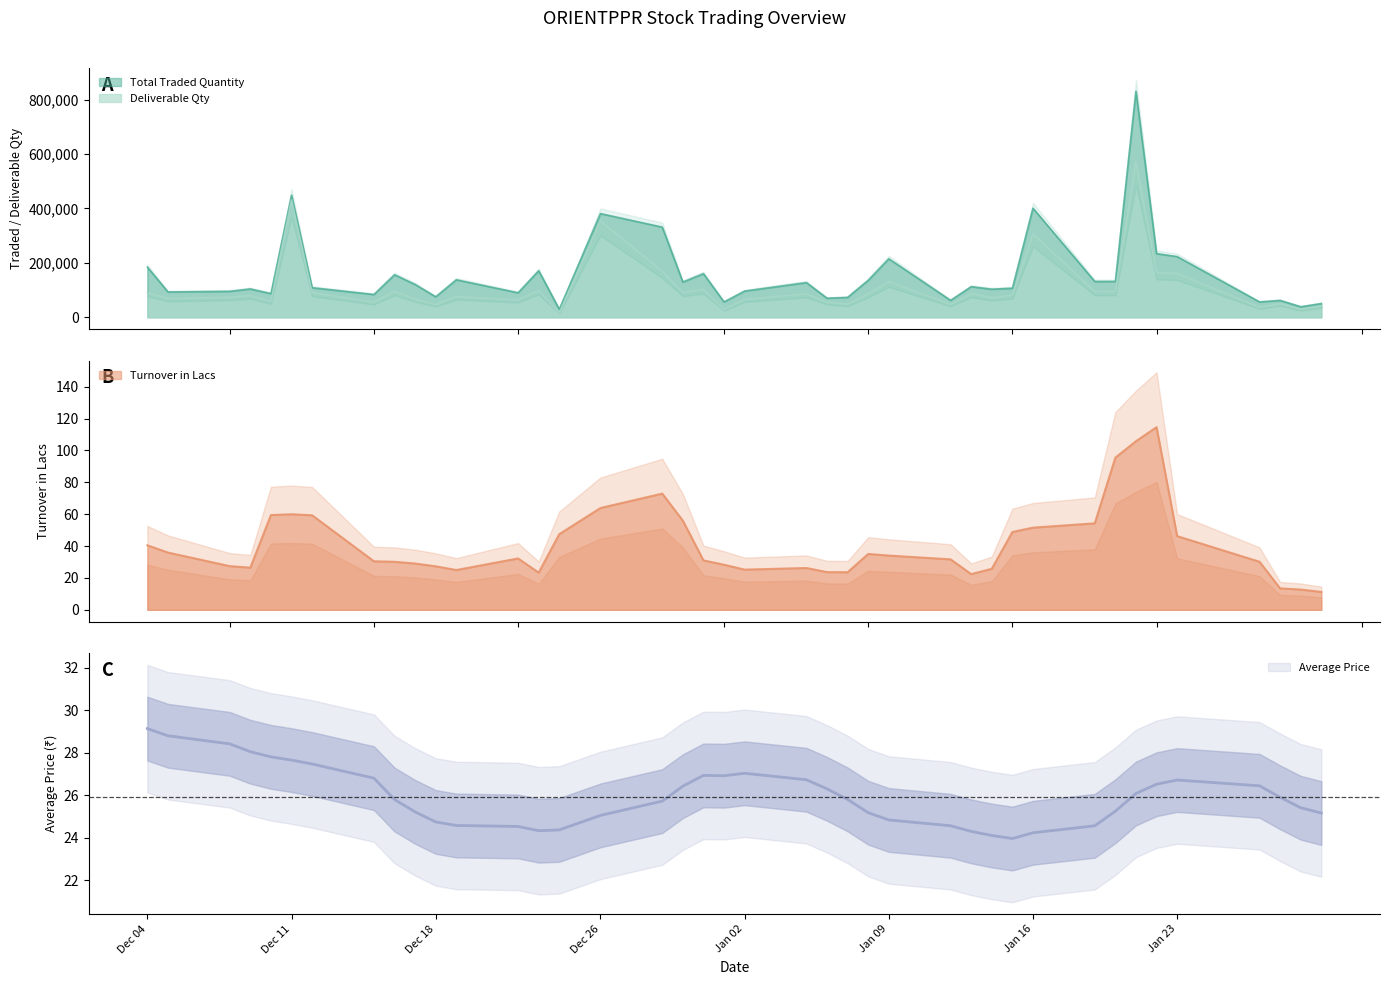

What is the difference between the maximum and minimum values in the Deliverable Qty series?

554711